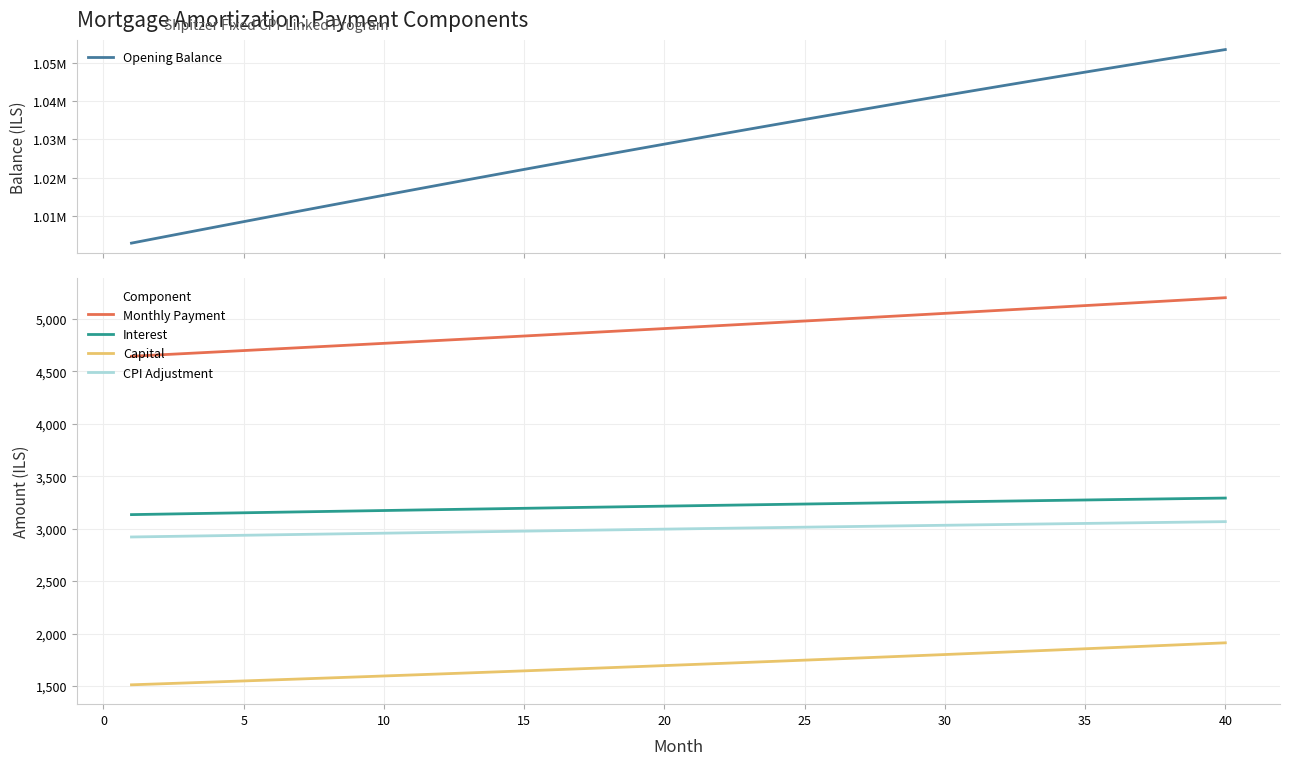

True or false: Capital and Monthly Payment cross at least once.

False